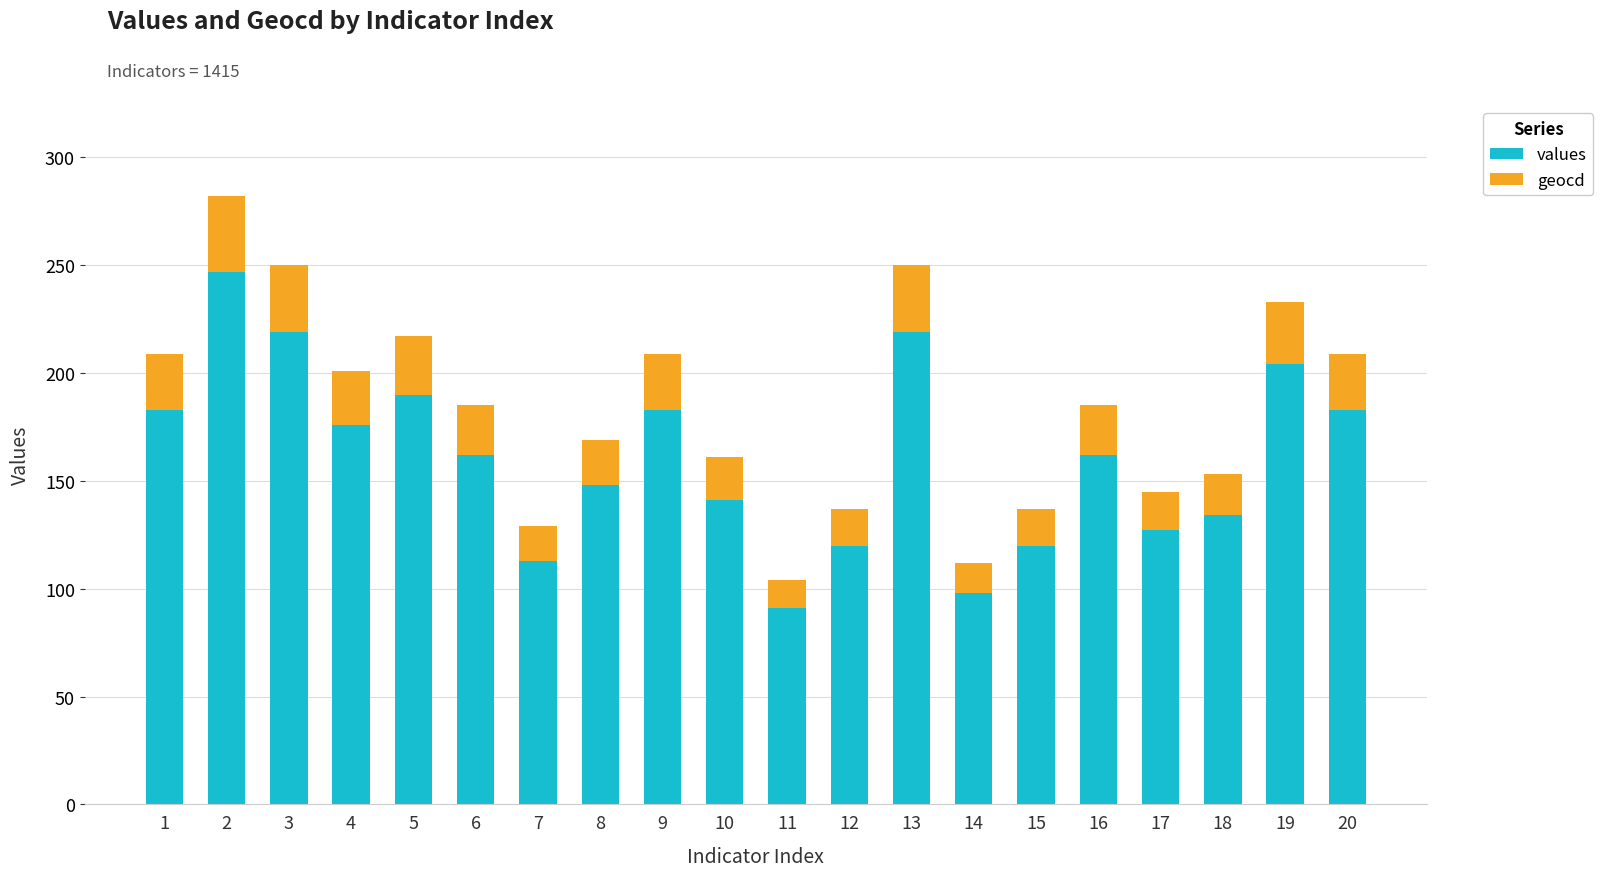

What is the highest value of the values series?

247